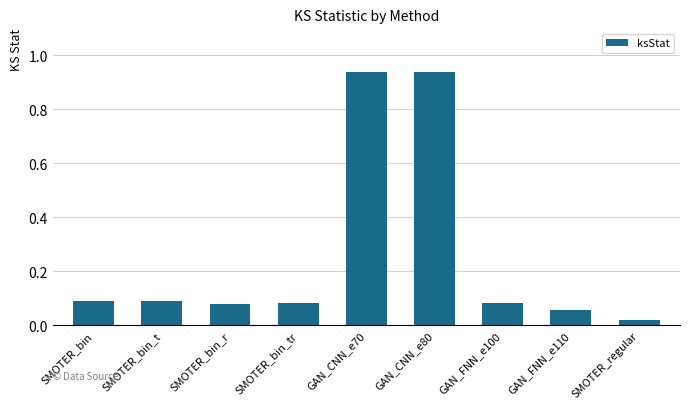

What is the average value?

0.3